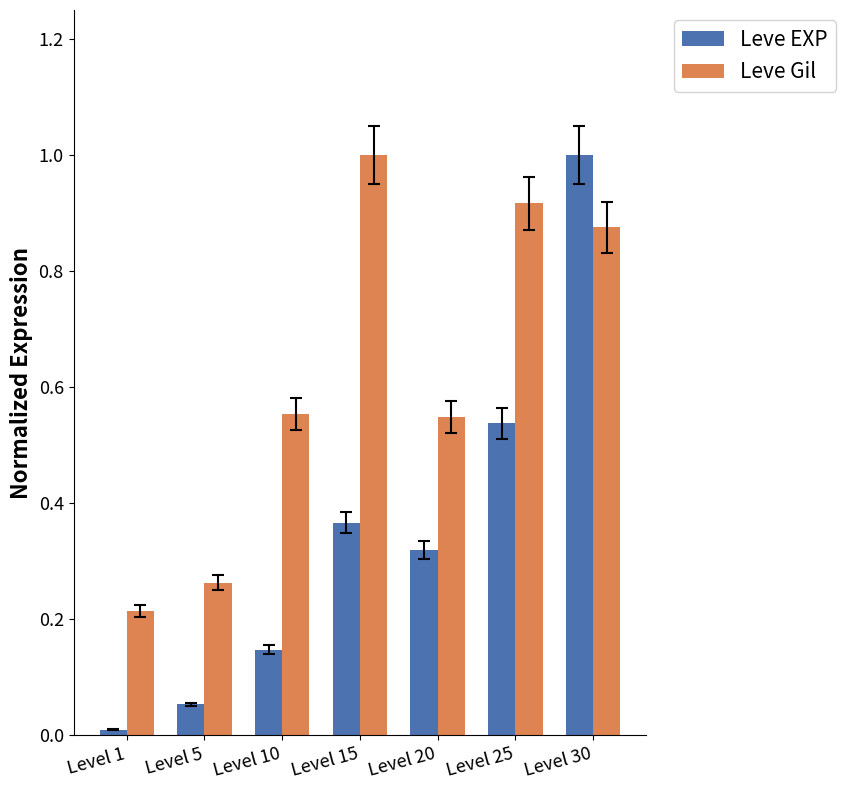

What is the difference between the second highest and minimum values in the Leve Gil series?

0.7